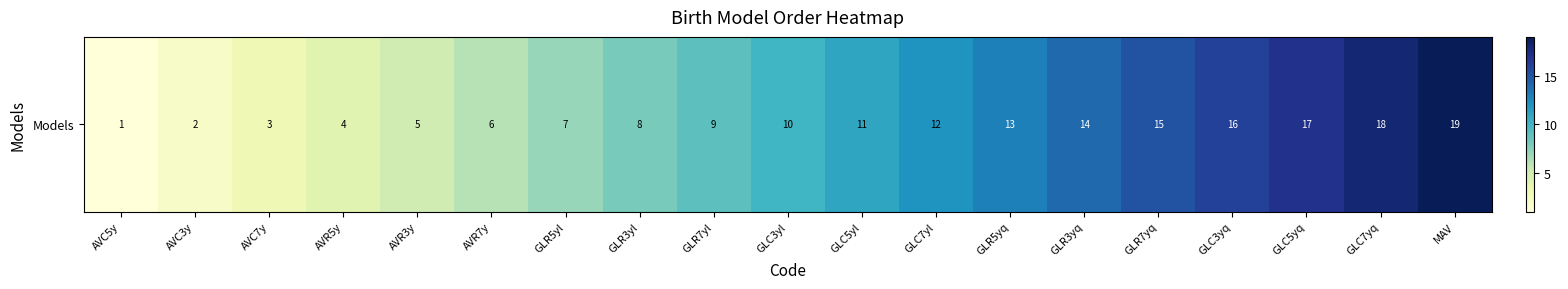

True or false: the data shows 9 at AVR7y.

False